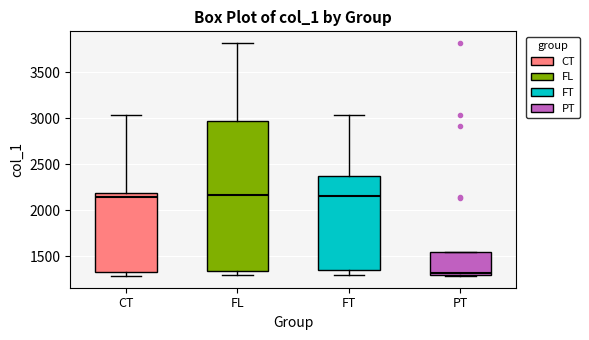

Which box's median line is the lowest?

PT